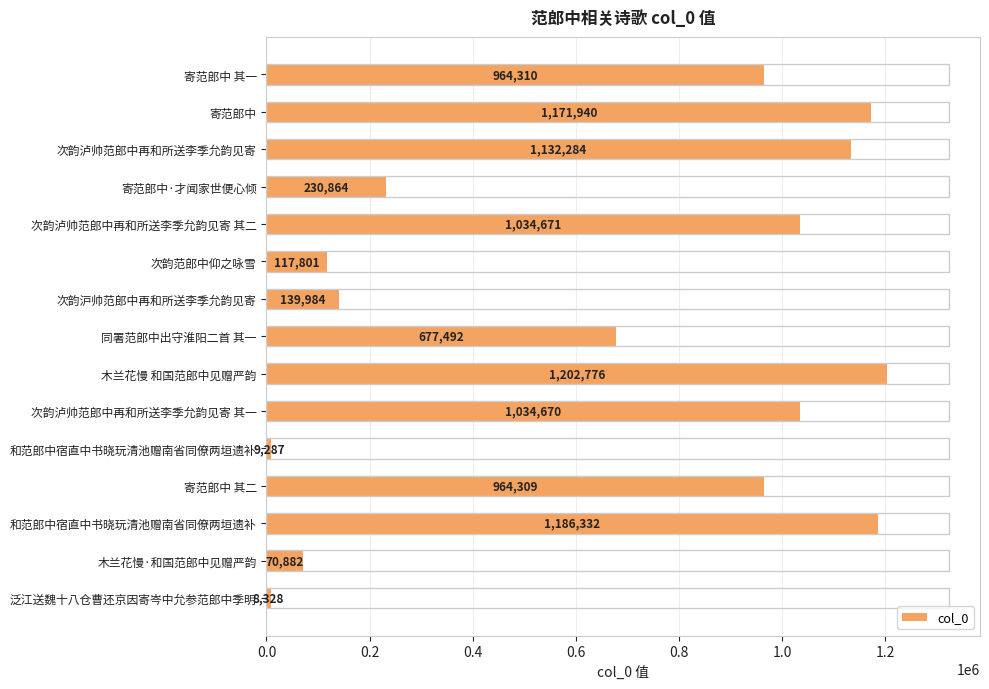

What is the sum of all values?

9945930